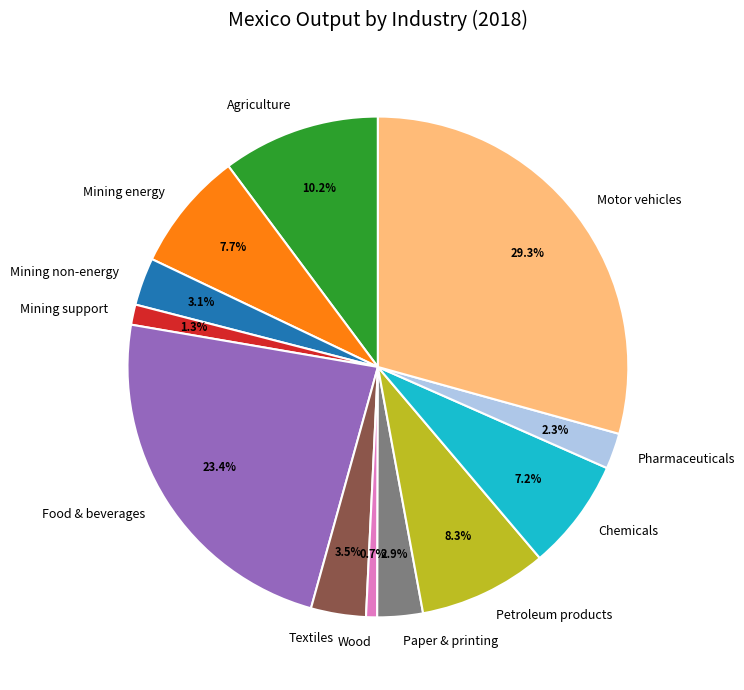

Does any single category account for the majority?

No